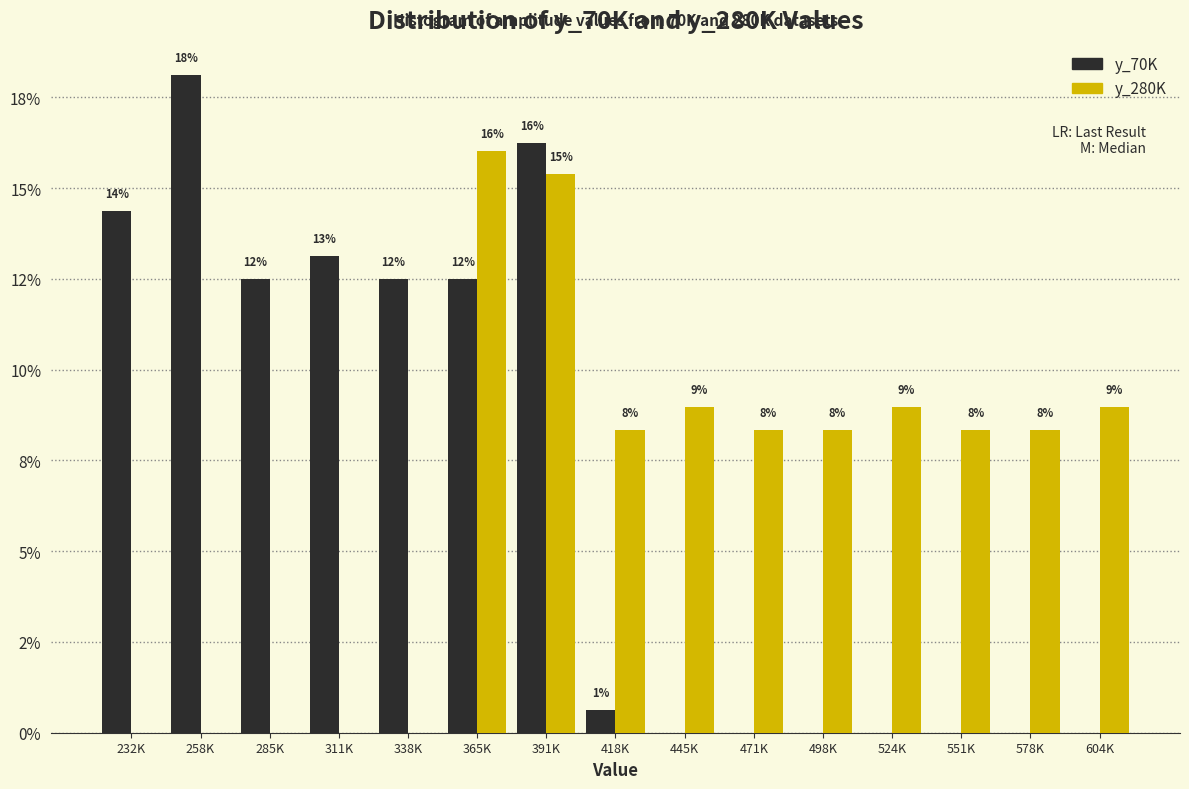

Are the bars grouped side by side (vs. stacked)?

Yes